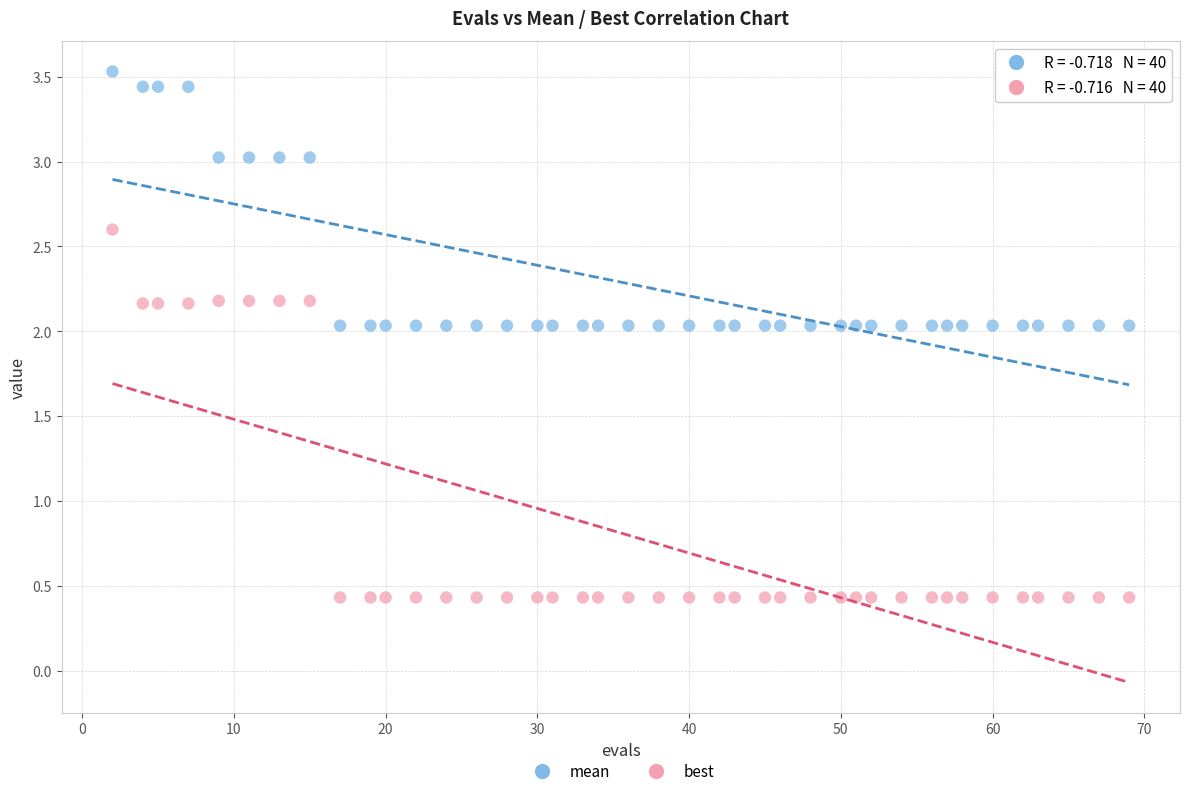

Across all data points, what is the range of X values (max minus min)?

67.0